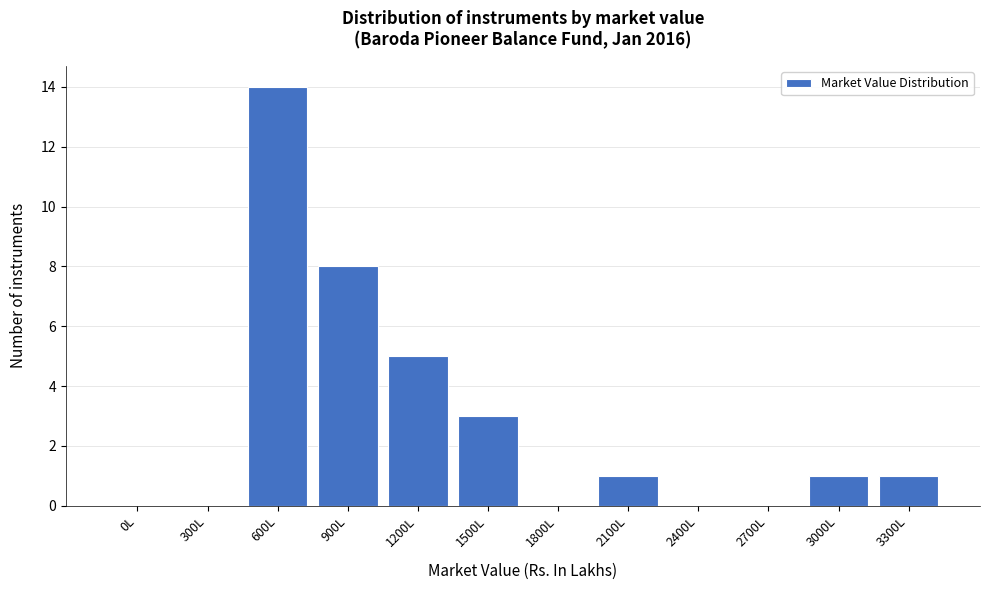

Reading left to right, list all the values displayed in this chart.

0L=0	300L=0	600L=14	900L=8	1200L=5	1500L=3	1800L=0	2100L=1	2400L=0	2700L=0	3000L=1	3300L=1